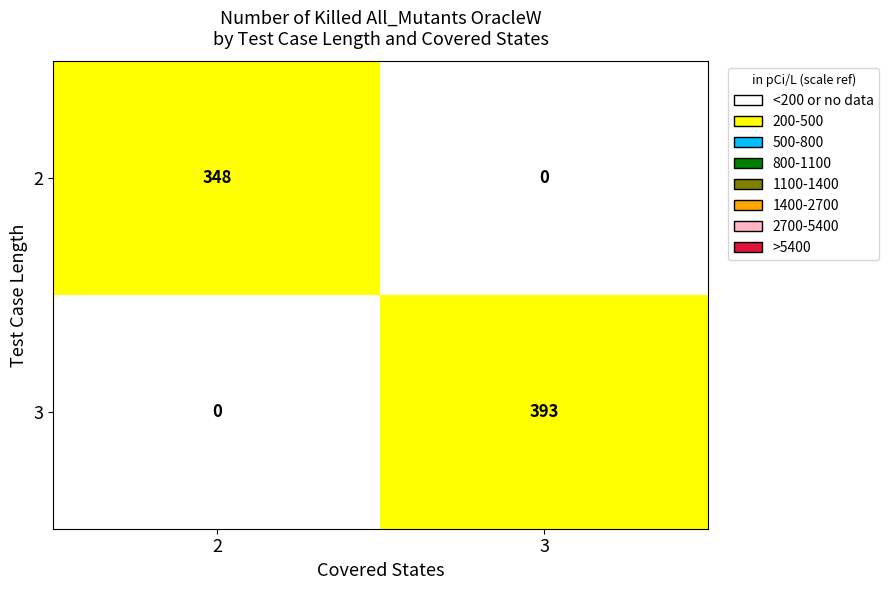

Reading left to right, transcribe all the data shown in this chart.

2: 2=348	3=0
3: 2=0	3=393